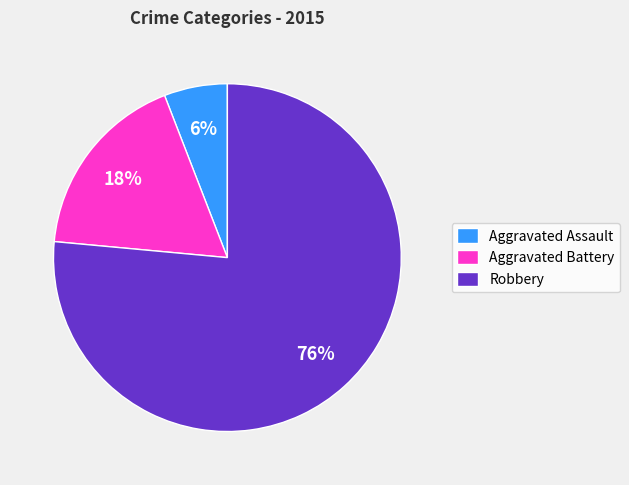

Do Robbery and Aggravated Battery together represent more than half of the pie?

Yes